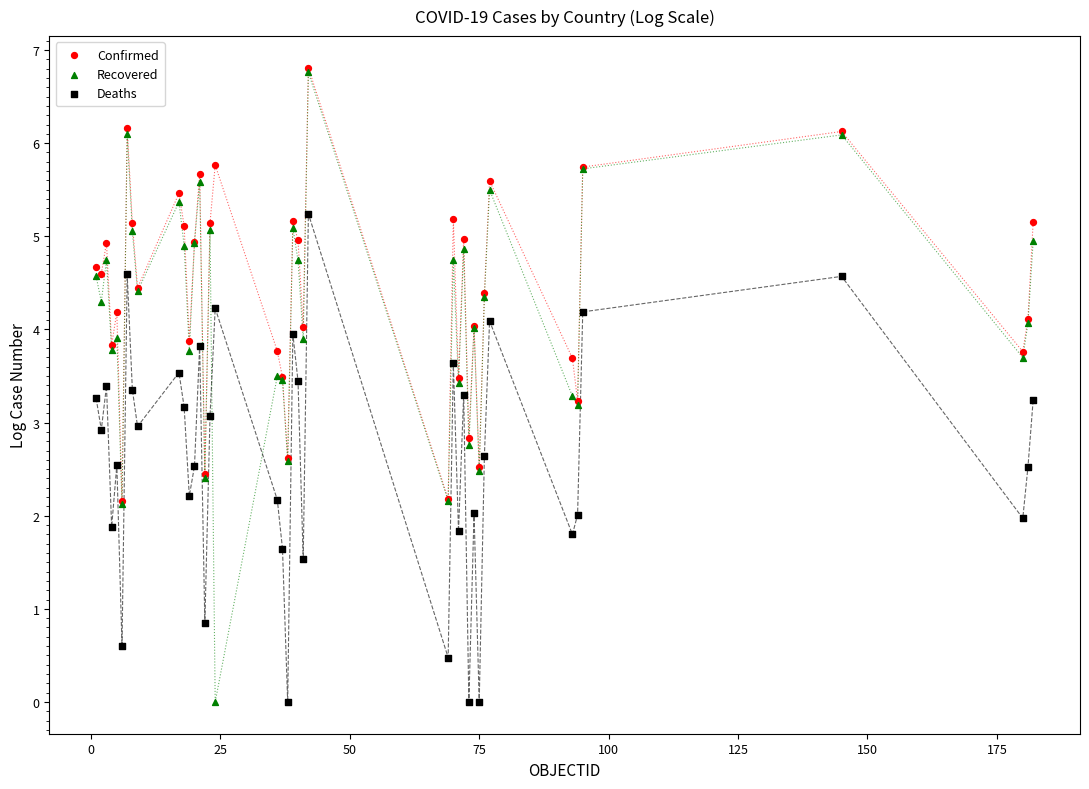

Which series has the largest Y range (max minus min)?

Recovered